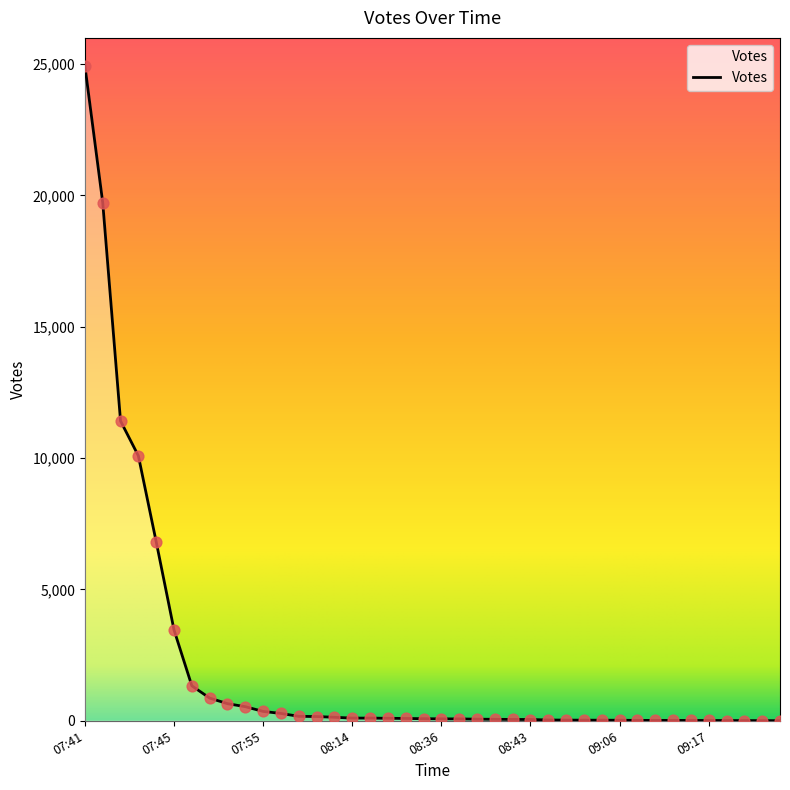

What is the greatest value displayed?

24933